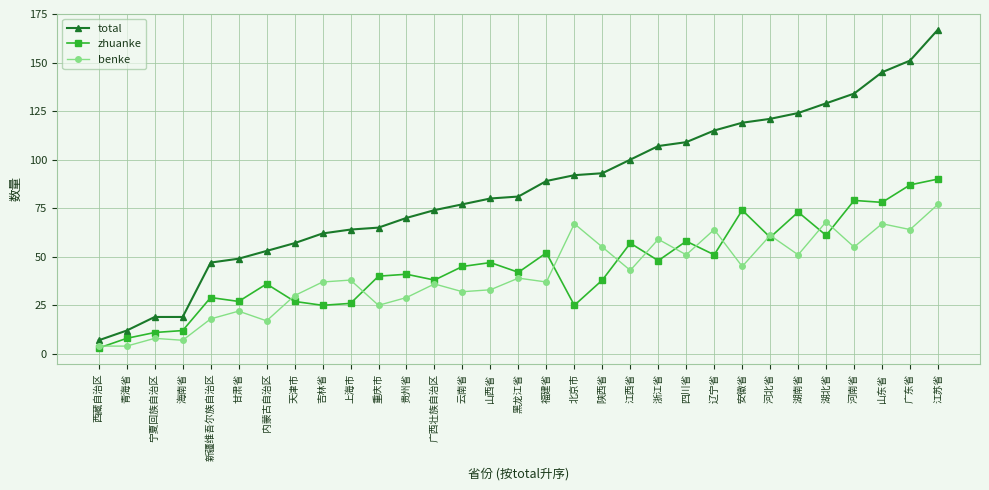

Which series ends up on top after the final intersection of benke and zhuanke?

zhuanke